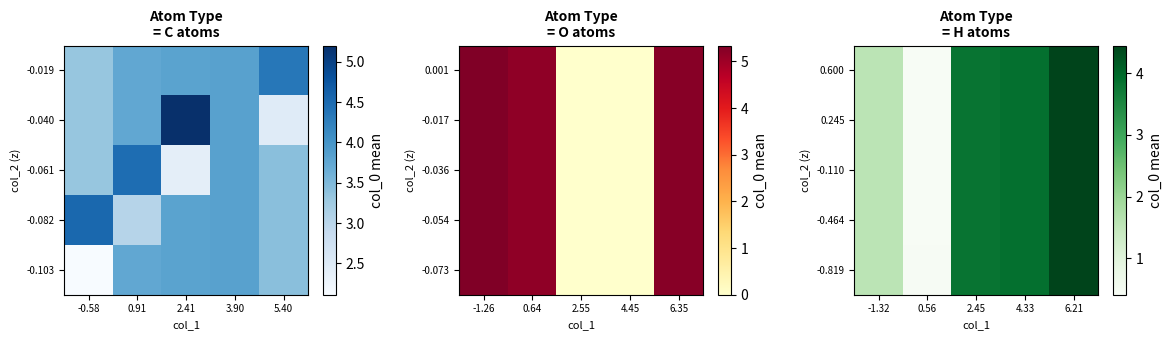

Count the number of data series in this chart.

5